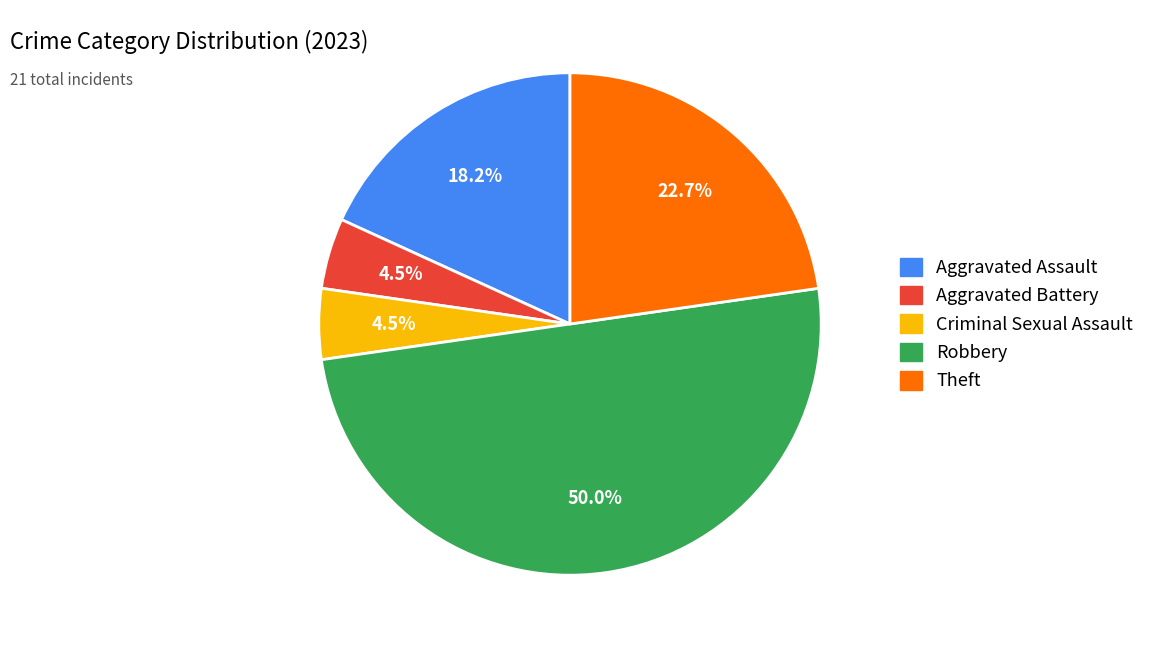

Combined, what portion of the pie is Aggravated Battery and Aggravated Assault?

22.7%